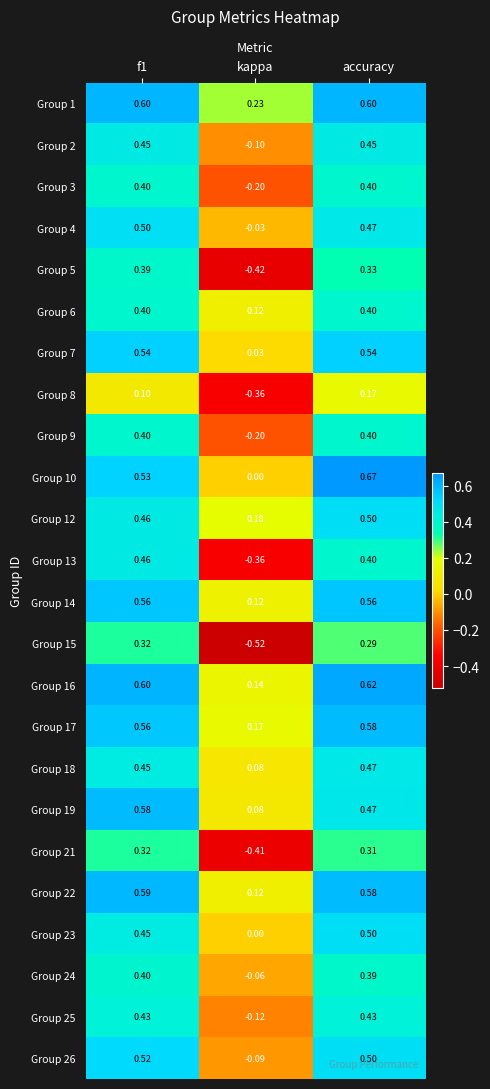

Is the value of Group 2 at kappa greater than the value of Group 5 at kappa?

Yes